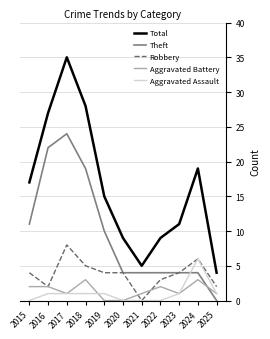

True or false: Total and Robbery intersect in this chart.

False